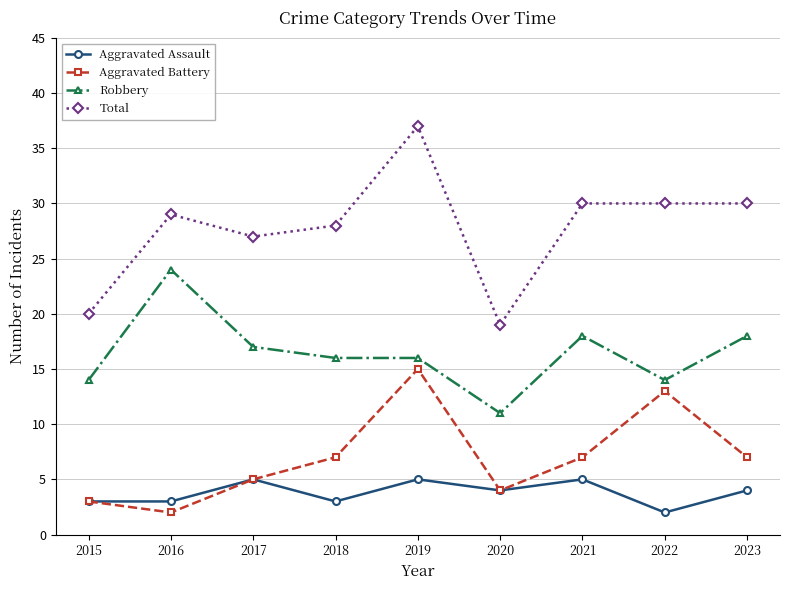

What is the difference between the highest and lowest values at 2022?

28